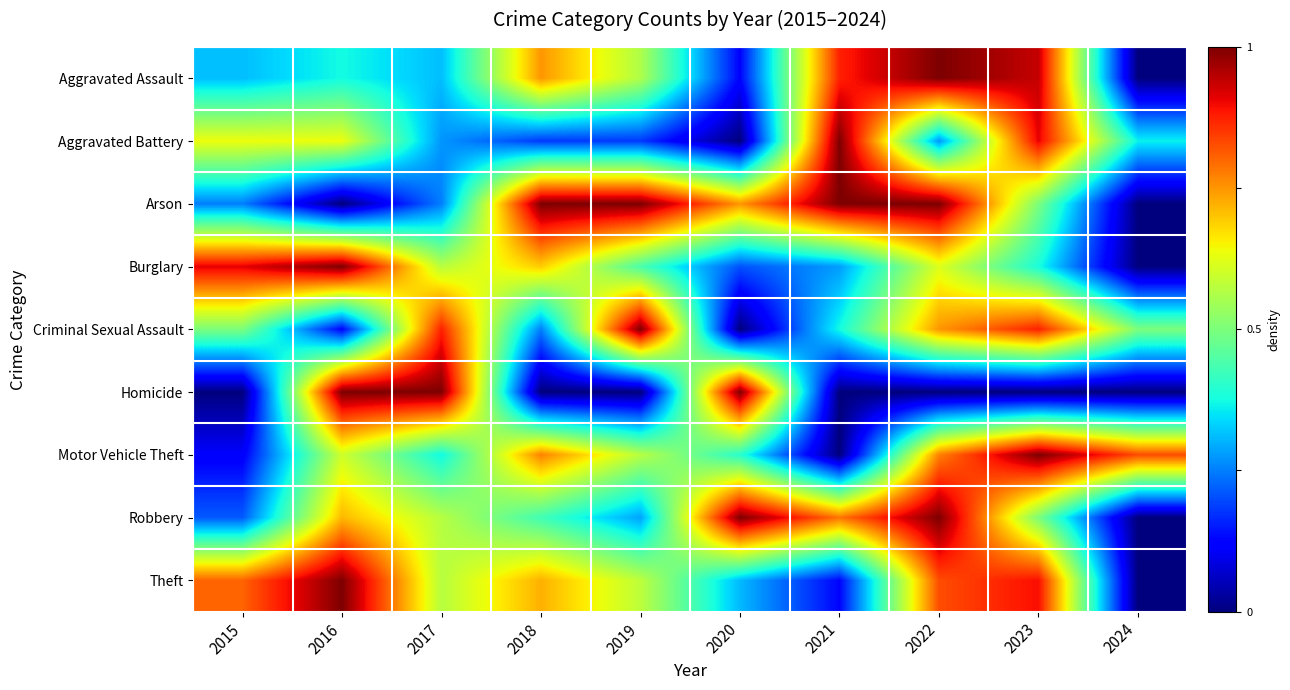

What is the greatest value displayed?

1.0